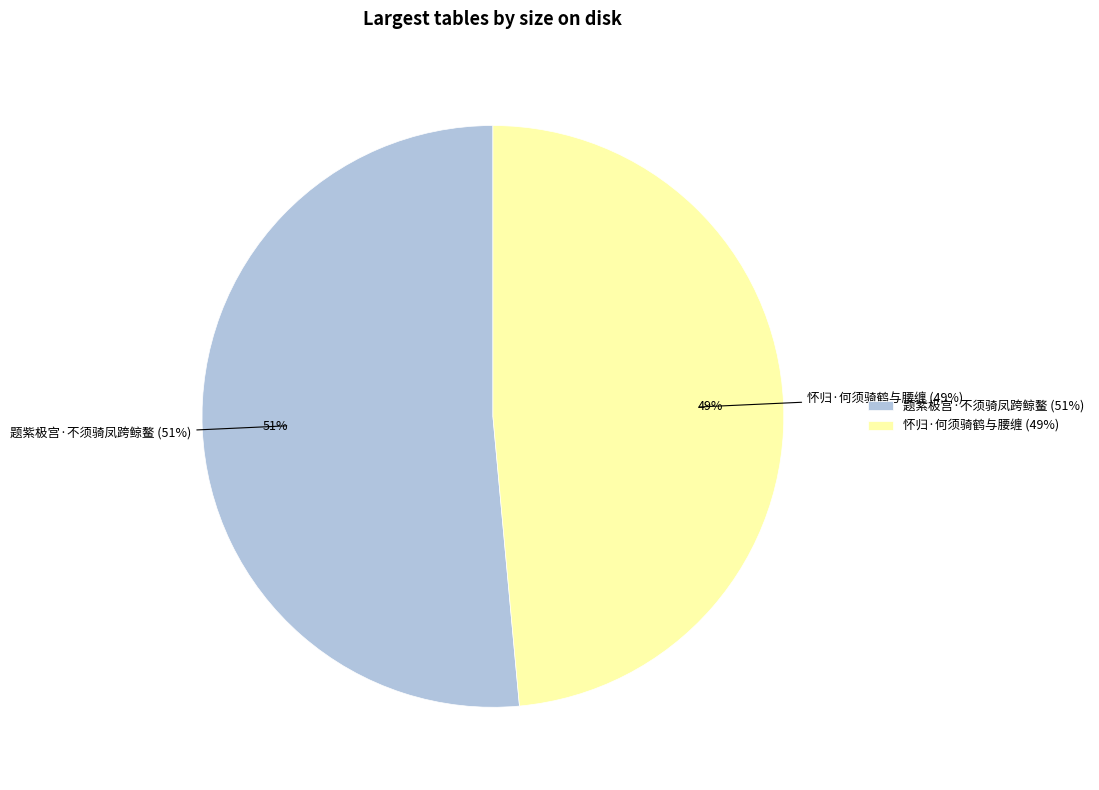

Between 怀归·何须骑鹤与腰缠 and 题紫极宫·不须骑凤跨鲸鳌, which is larger?

题紫极宫·不须骑凤跨鲸鳌